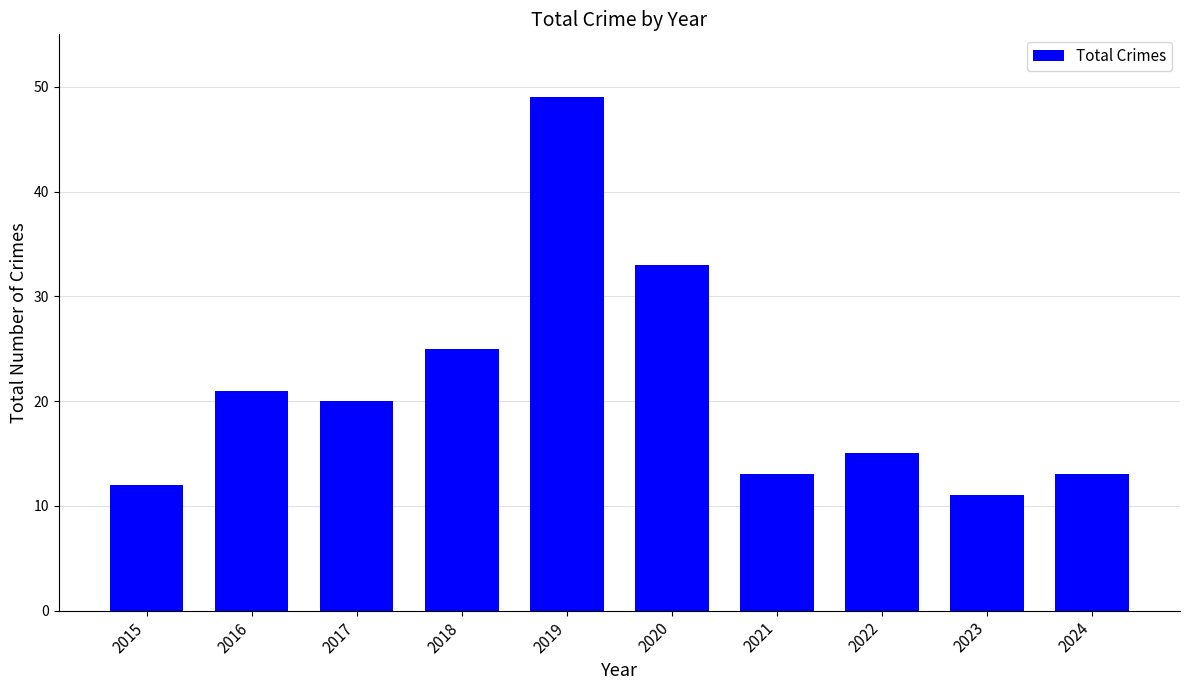

What is the value of the 1st bar from the left?

12